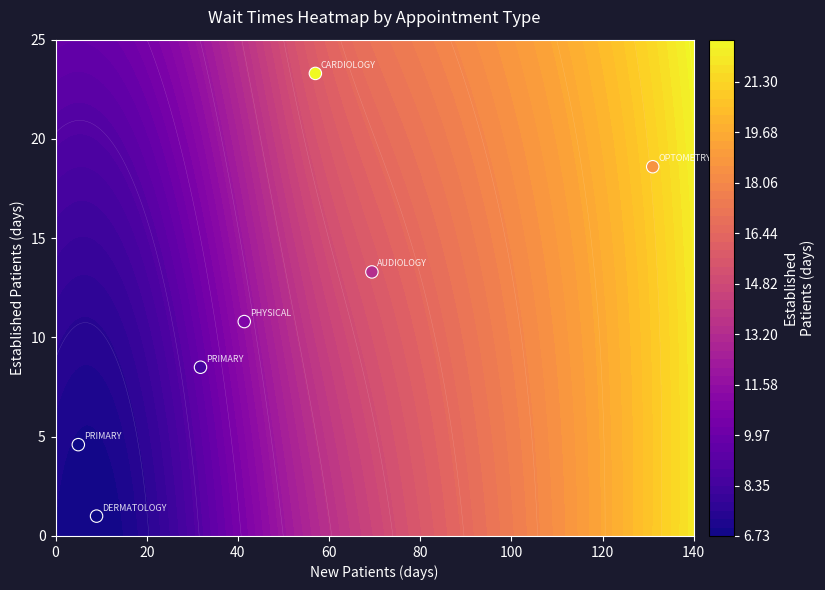

What is the maximum value shown in the chart?

23.3